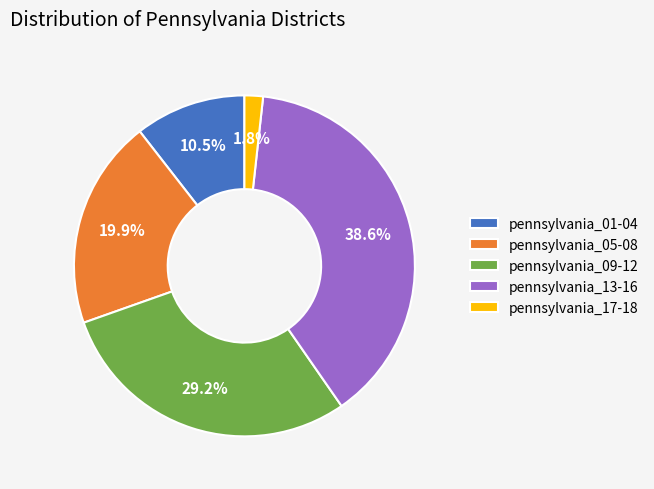

Rank the categories by value from highest to lowest.

pennsylvania_13-16, pennsylvania_09-12, pennsylvania_05-08, pennsylvania_01-04, pennsylvania_17-18